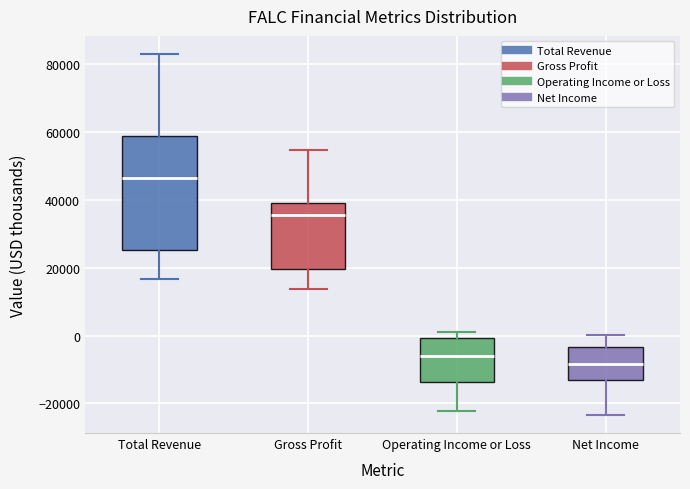

Where does the upper whisker of the box for Gross Profit end on the y-axis? The values are not printed on the chart, so give them approximately, as read against the axis.

54000